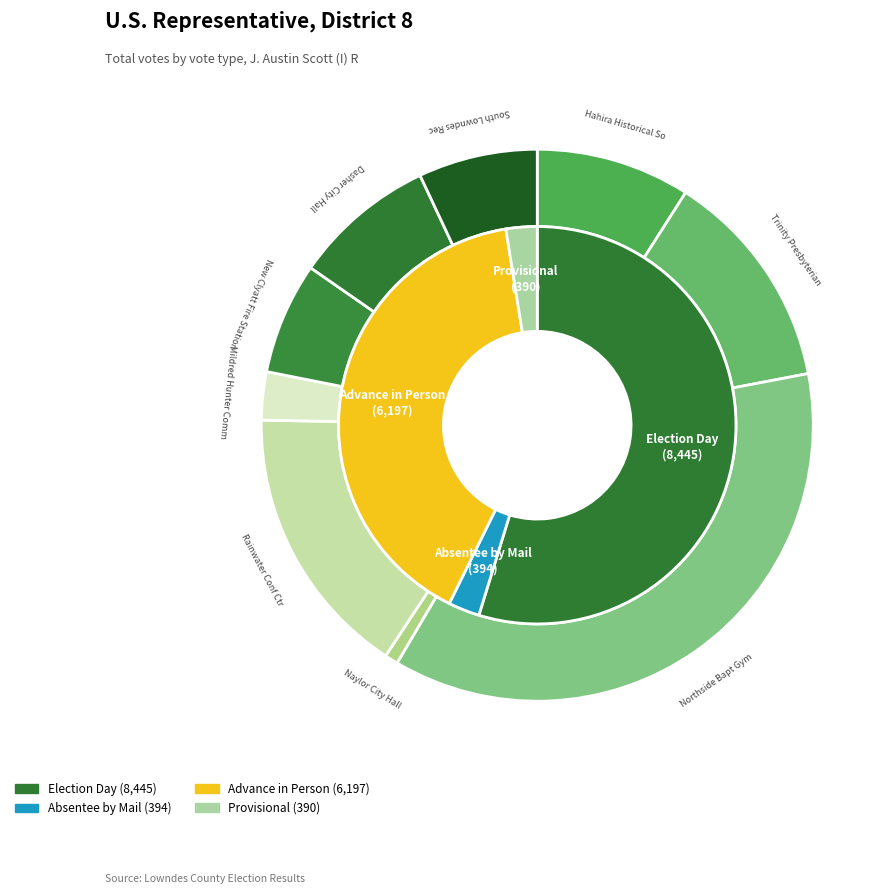

Is there any slice that represents more than half of the pie?

No